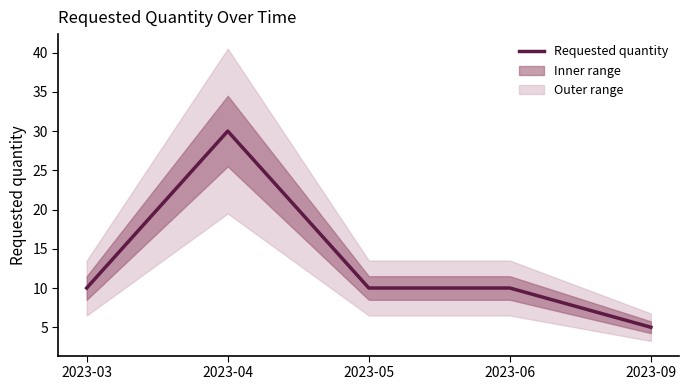

The value at 2023-05 is 10. True or false?

True